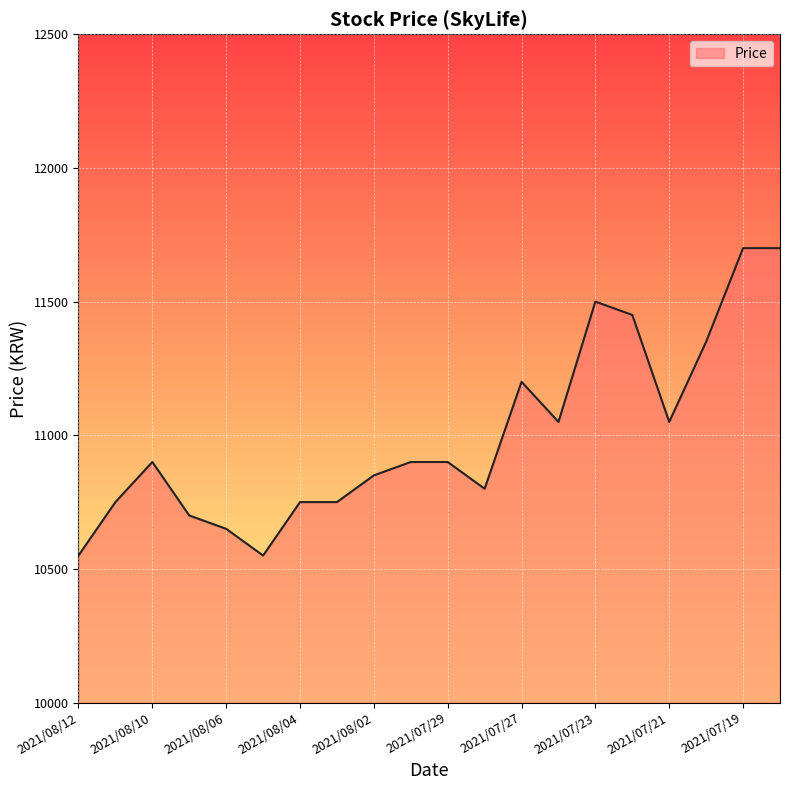

What is the greatest value displayed?

11700